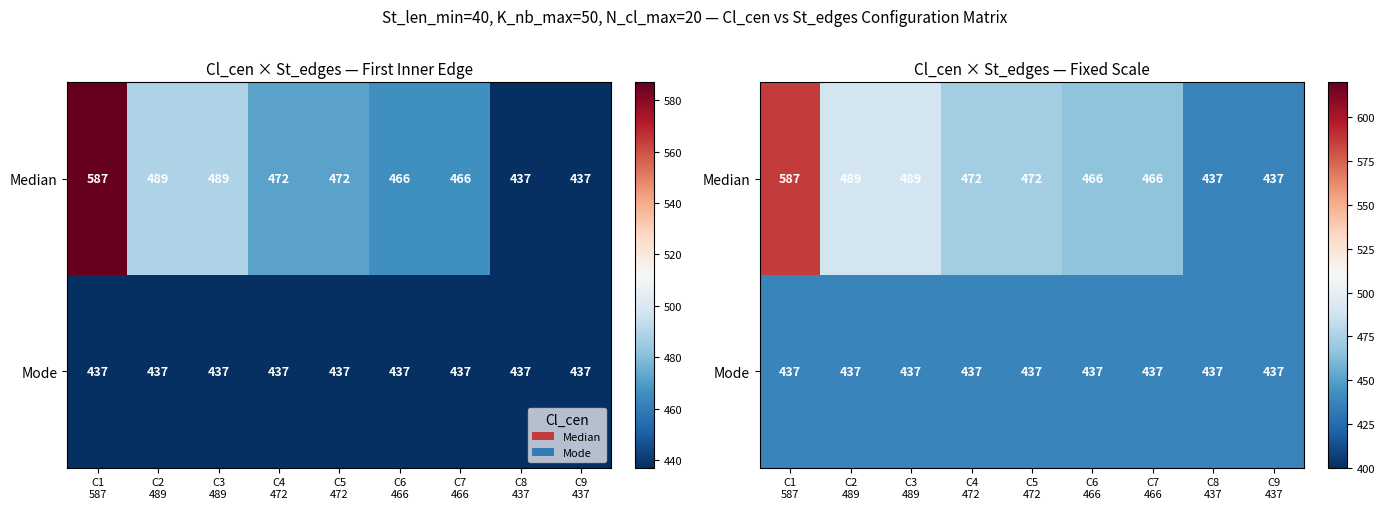

The Mode series shows 437 at C2 489. True or false?

True